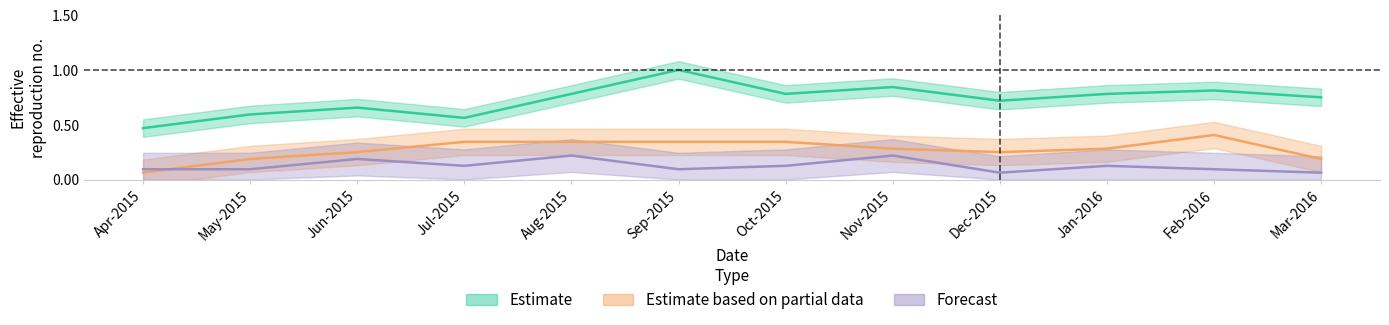

What position from the right is Aug-2015?

8